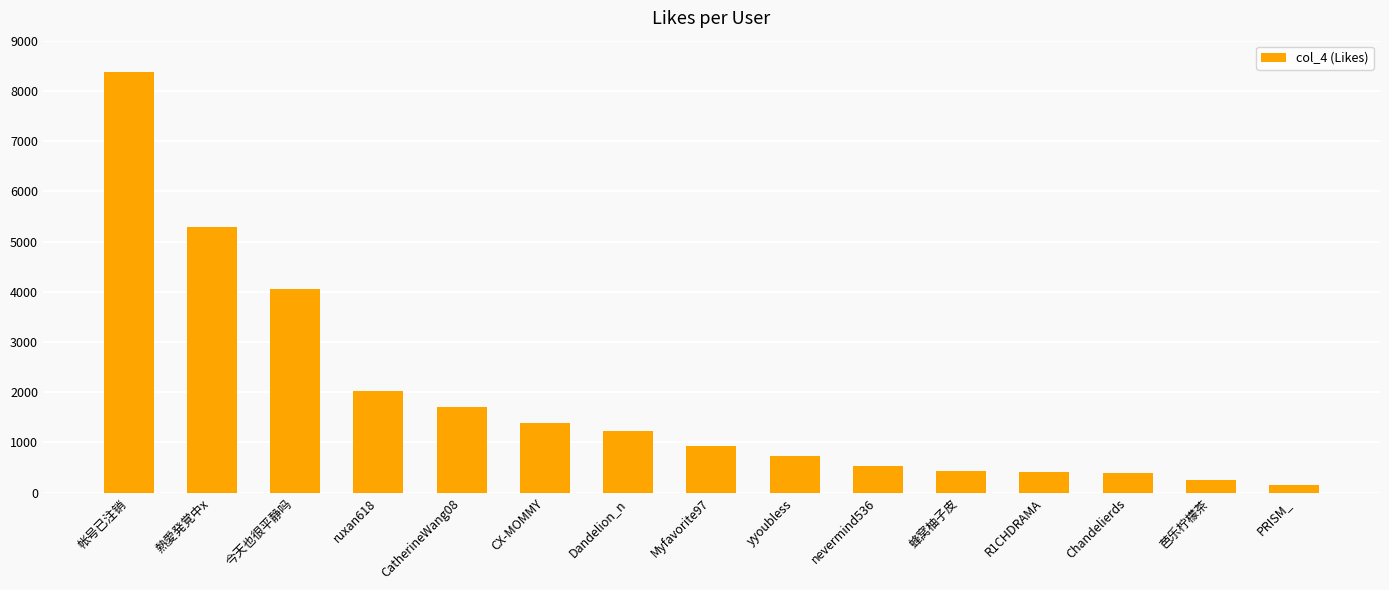

What is the label of the 12th bar from the left?

R1CHDRAMA